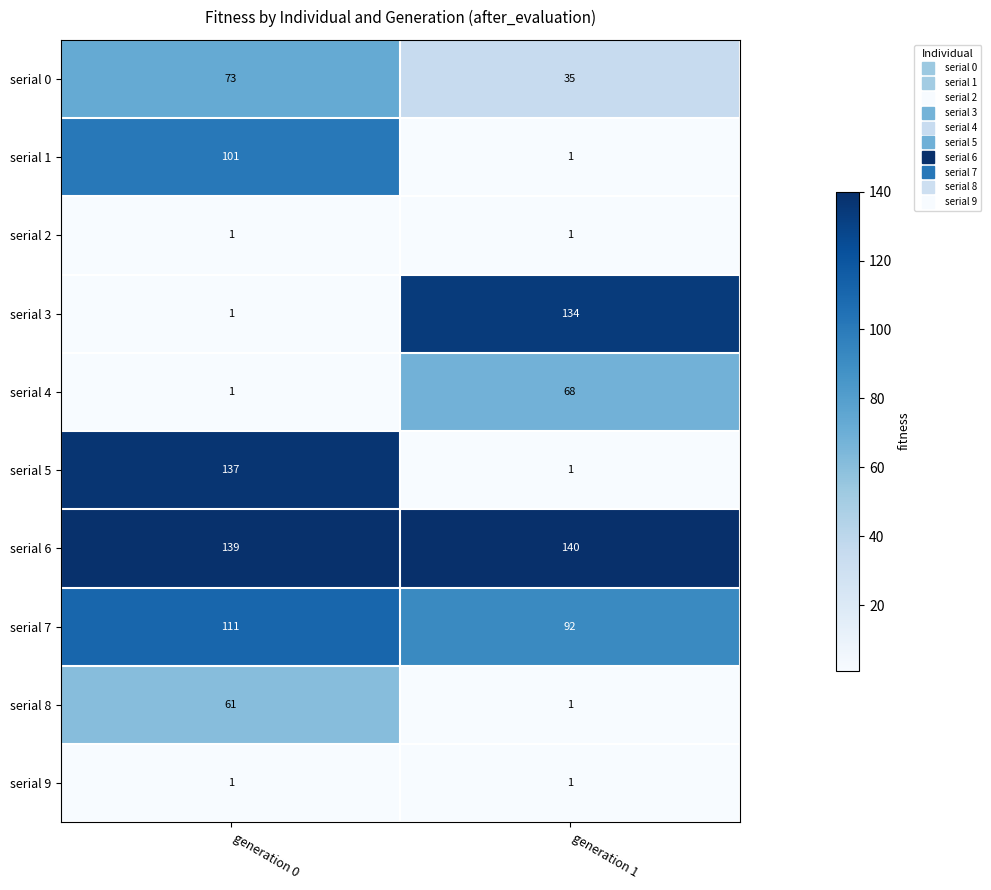

Between generation 0 and generation 1, which series saw the biggest shift?

serial 5